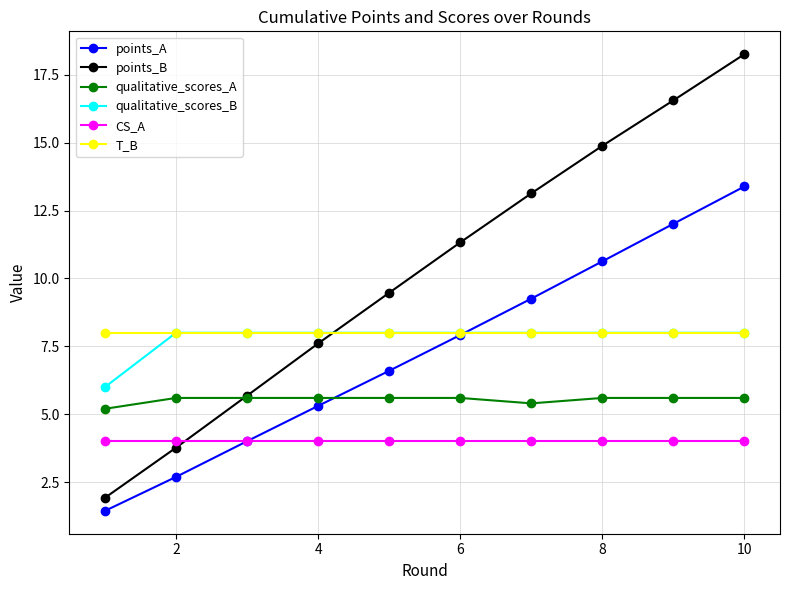

Which series has the largest range (max minus min)?

points_B